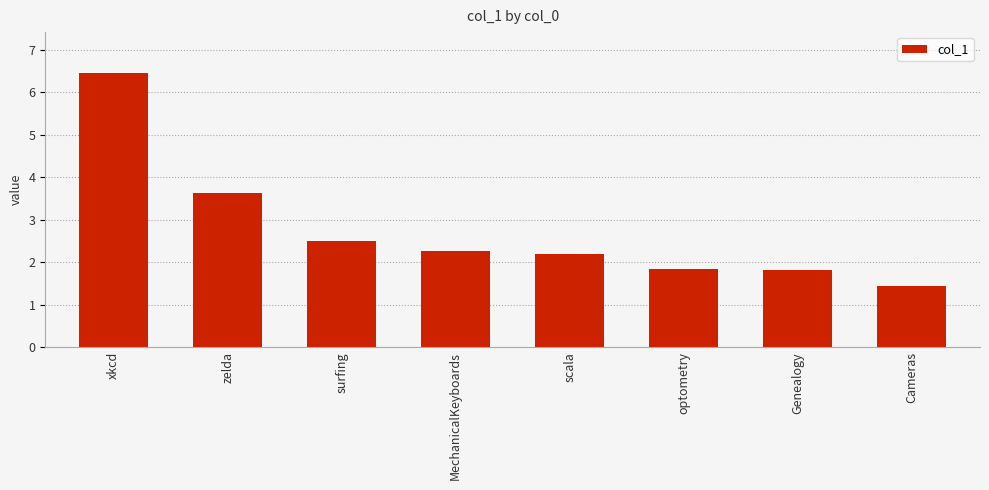

At which label is the value closest to 3?

surfing